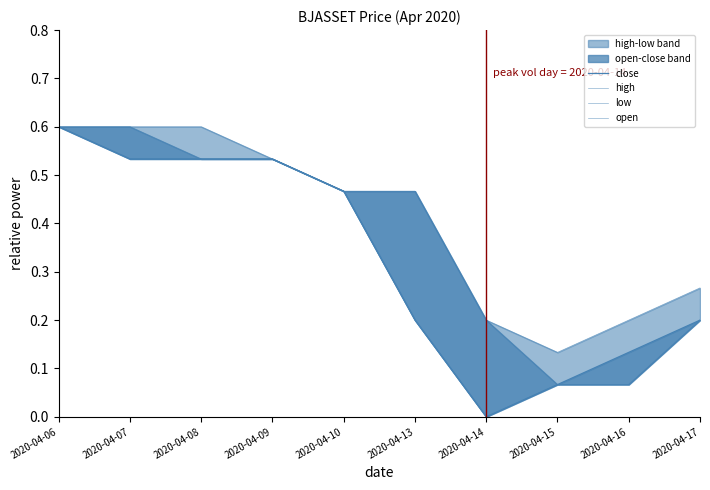

The value of open at 2020-04-07 is 0.6. True or false?

True